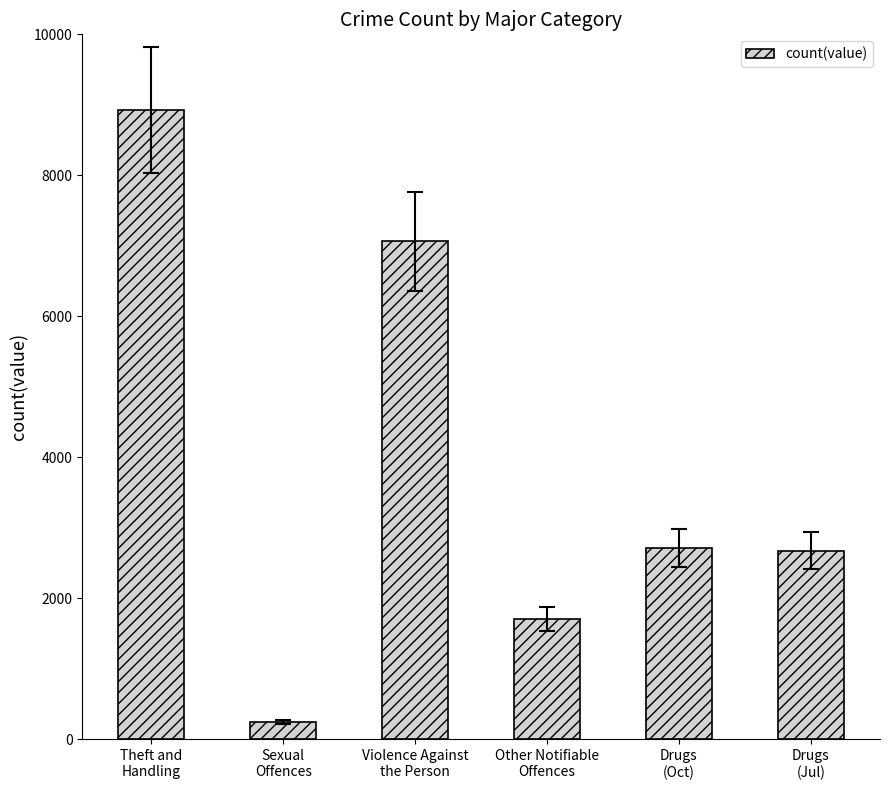

What is the minimum value shown in the chart?

249